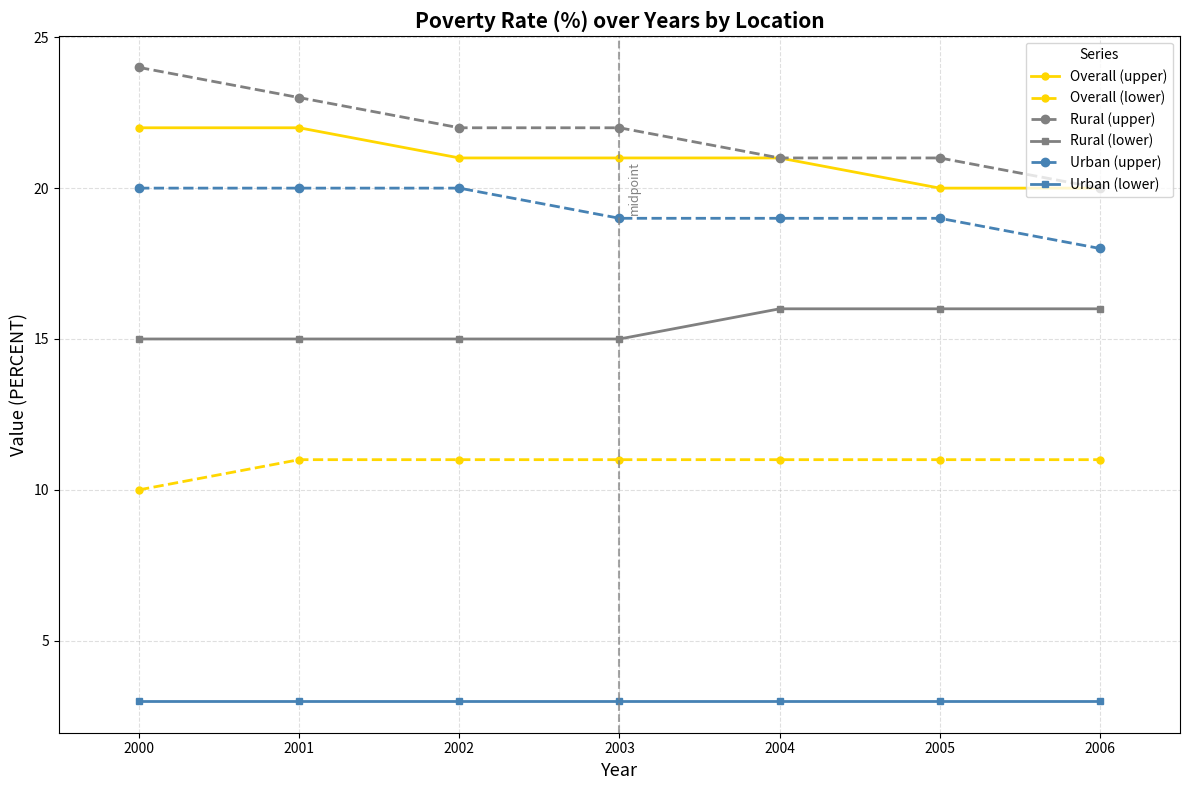

Reading left to right, transcribe all the data shown in this chart.

Overall (upper): 22	22	21	21	21	20	20
Overall (lower): 10	11	11	11	11	11	11
Rural (upper): 24	23	22	22	21	21	20
Rural (lower): 15	15	15	15	16	16	16
Urban (upper): 20	20	20	19	19	19	18
Urban (lower): 3	3	3	3	3	3	3